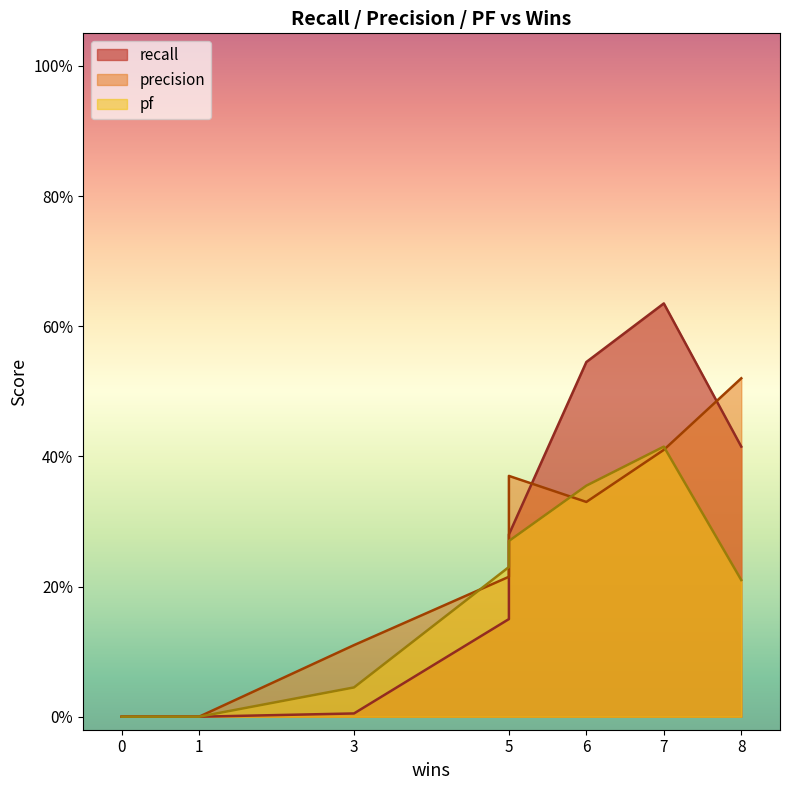

What is the approximate value of recall at 6?

0.5